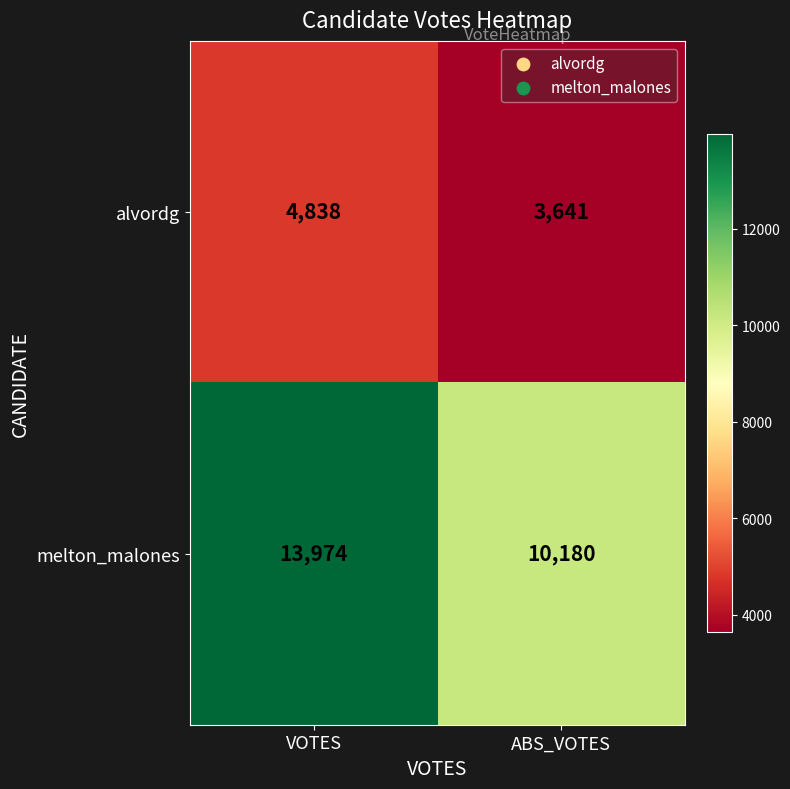

Read the alvordg value at VOTES, to the nearest 50.

4850